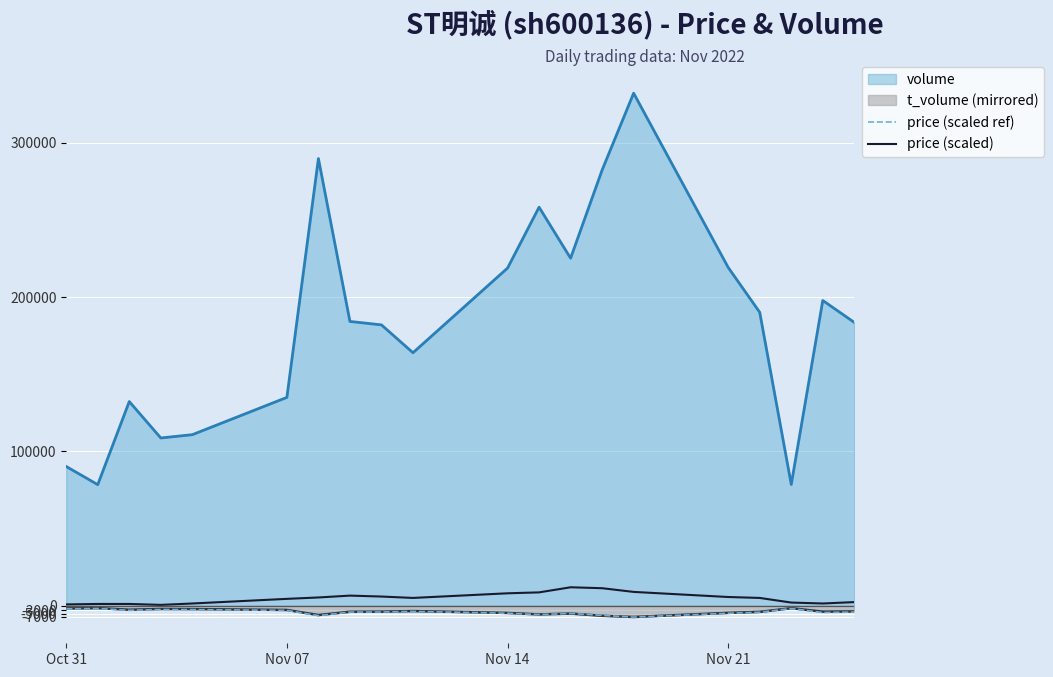

How many lines are shown in the chart?

4